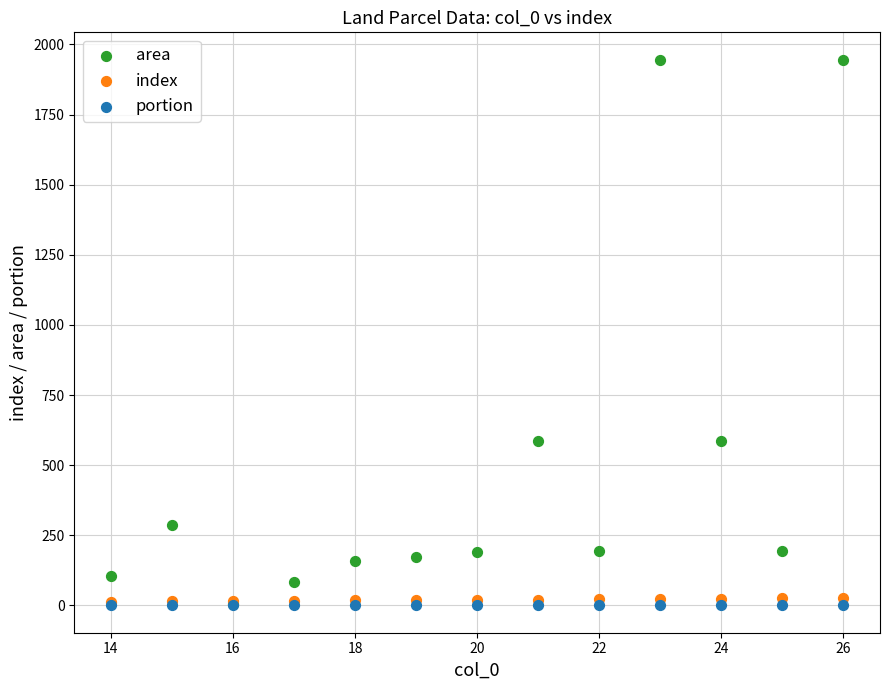

What are all the series names shown in the legend?

area, index, portion